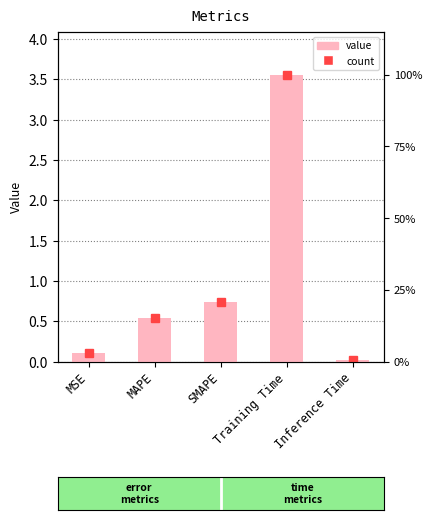

How many bars are there in total?

5